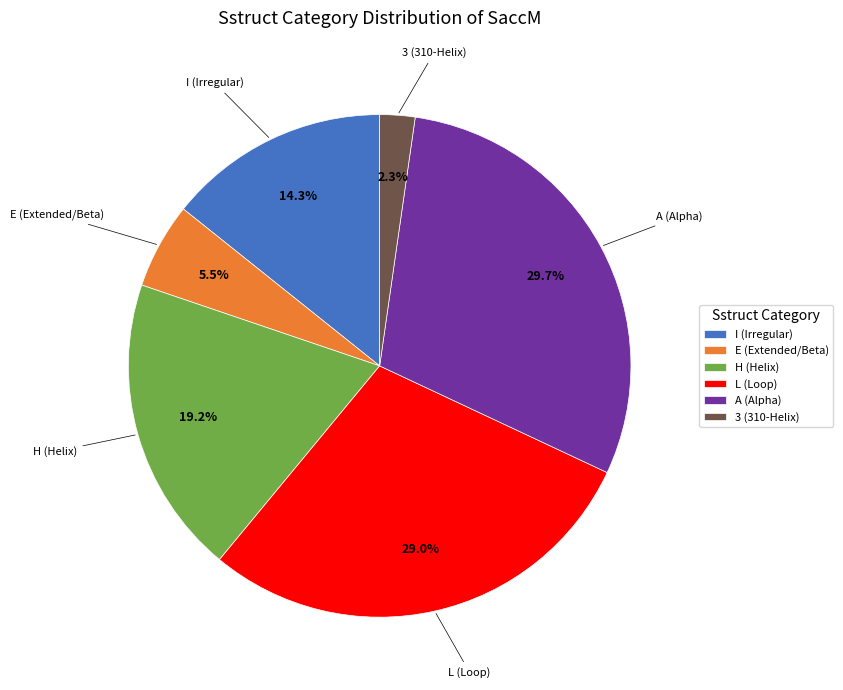

What portion of the pie excludes H (Helix)?

80.8%